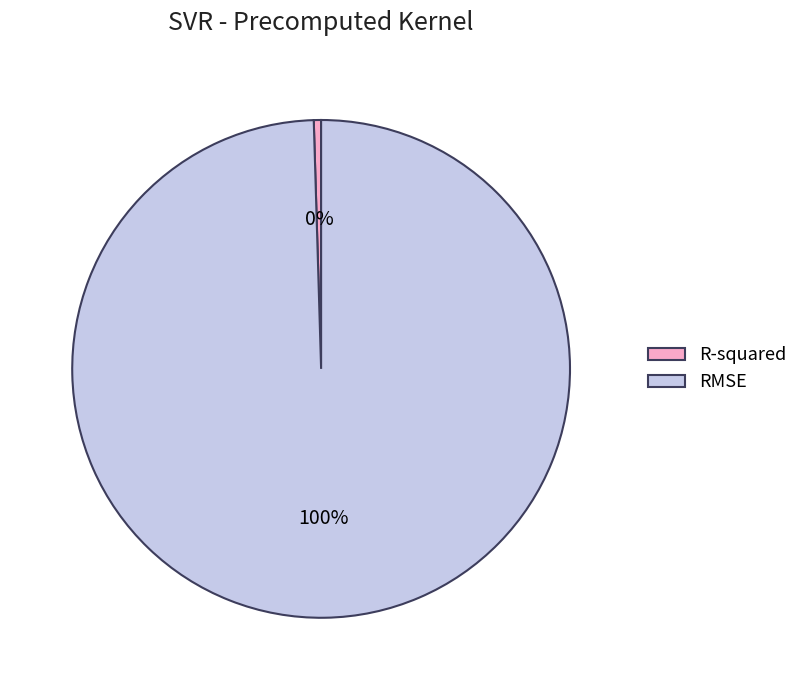

Is it true that RMSE is 100% of the pie?

True